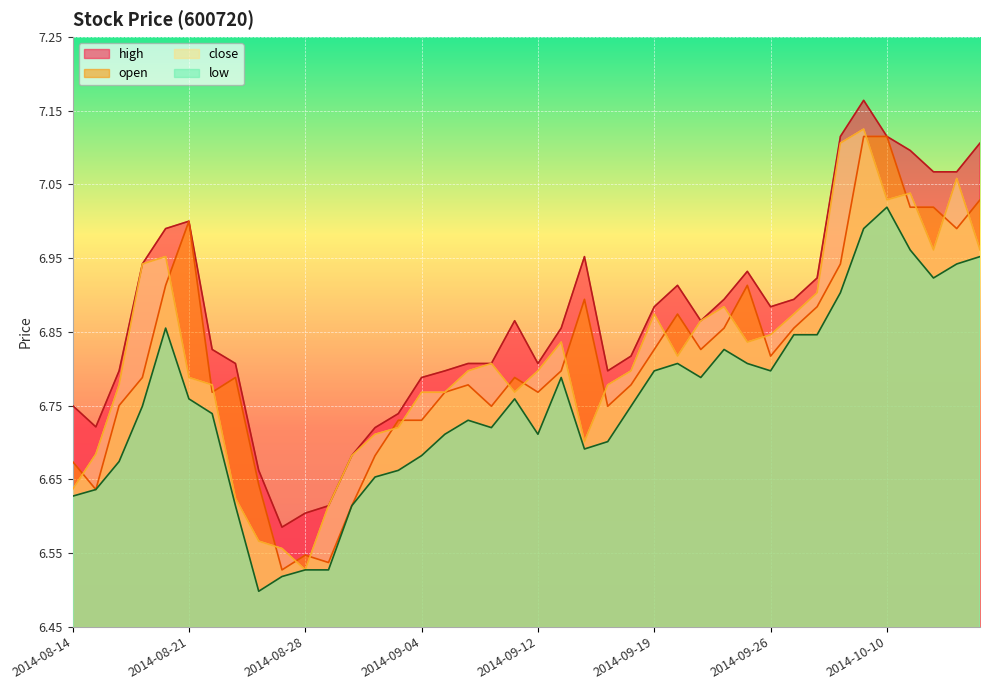

What is the difference between the maximum and minimum values in the low series?

0.5